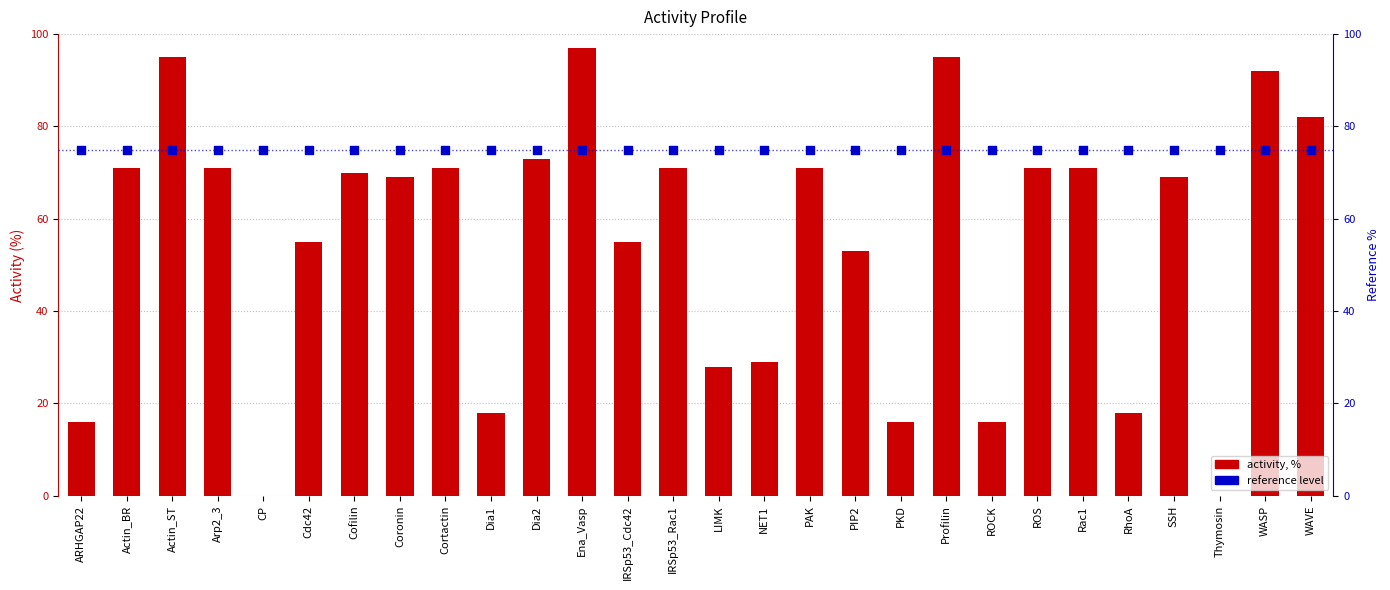

Is the value of activity, % at PAK greater than the value of reference level at Rac1?

No